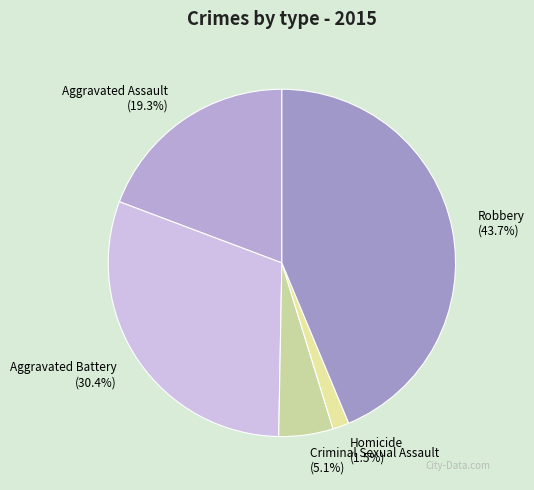

Rank the categories by value from lowest to highest.

Homicide, Criminal Sexual Assault, Aggravated Assault, Aggravated Battery, Robbery